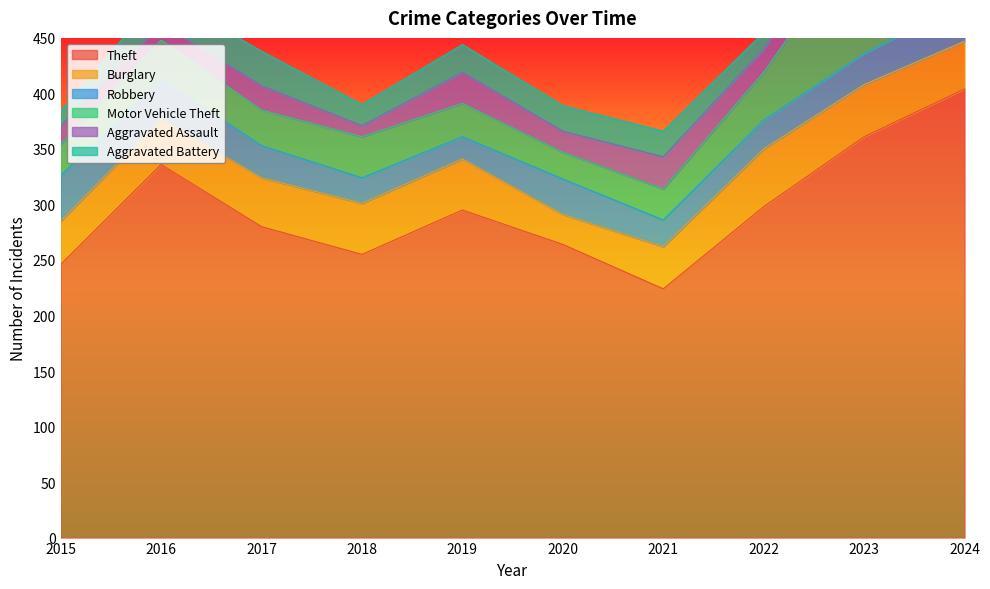

Where is the first local maximum for Burglary?

2022